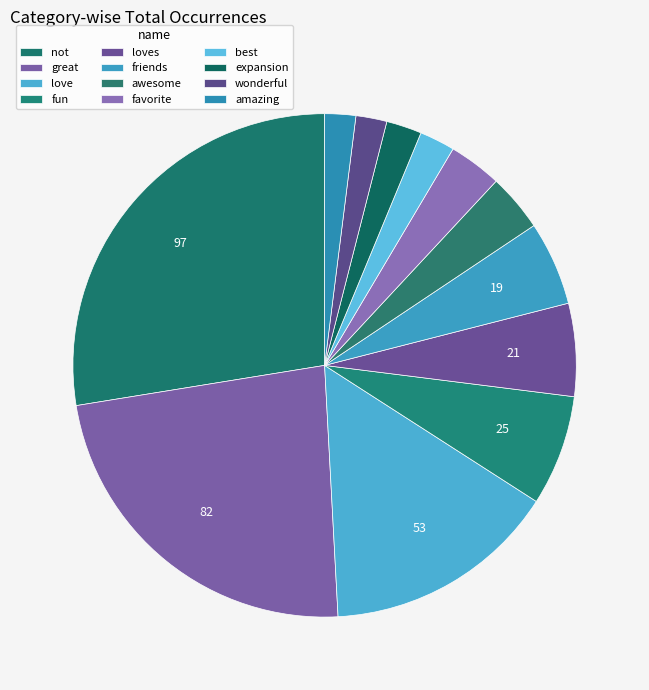

To the nearest percent, what is the difference between the largest and smallest slice percentages?

26%